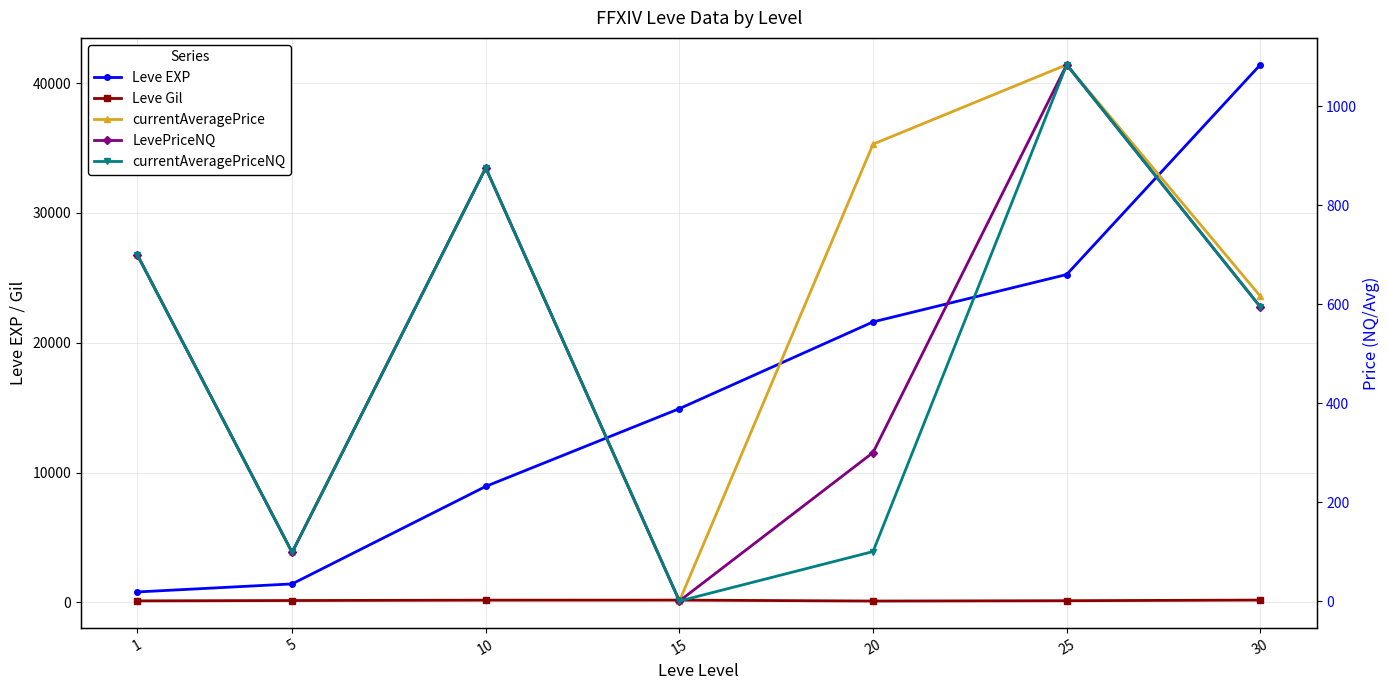

What are all the series names shown in the legend?

Leve EXP, Leve Gil, currentAveragePrice, LevePriceNQ, currentAveragePriceNQ